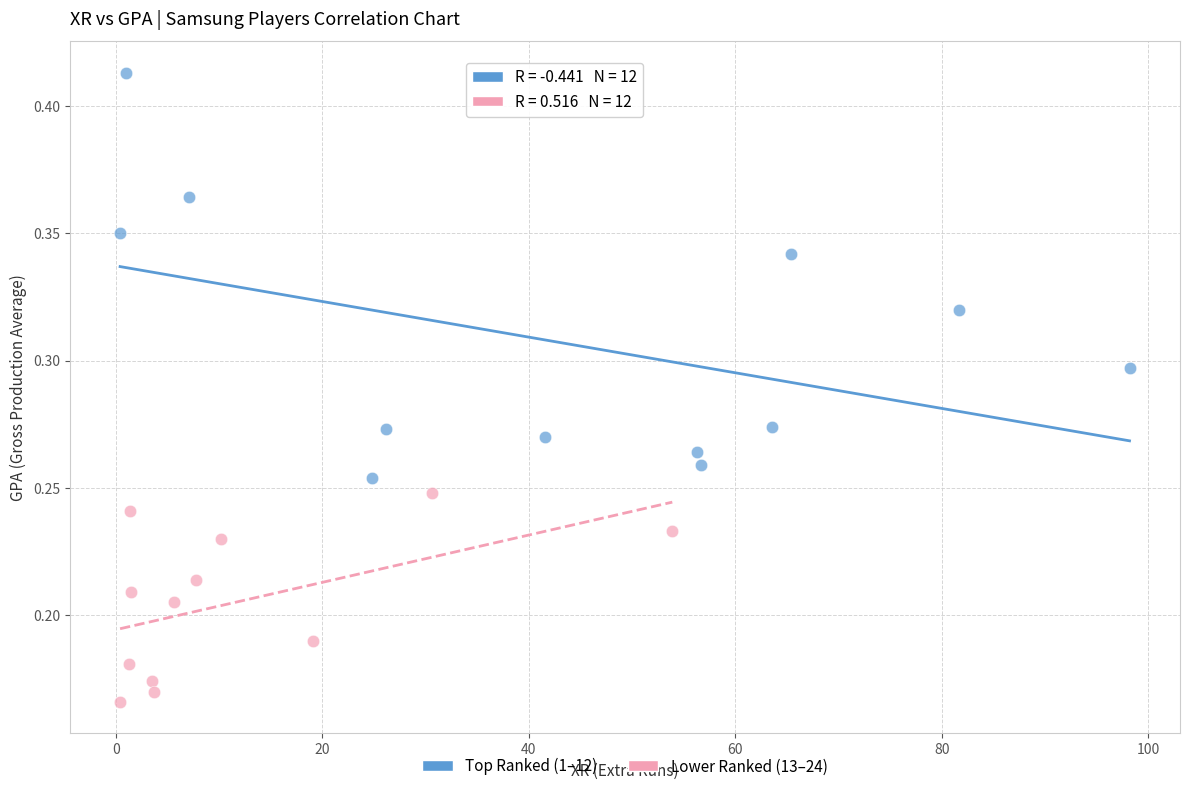

Which series has the widest spread of Y values?

Top Ranked (1–12)